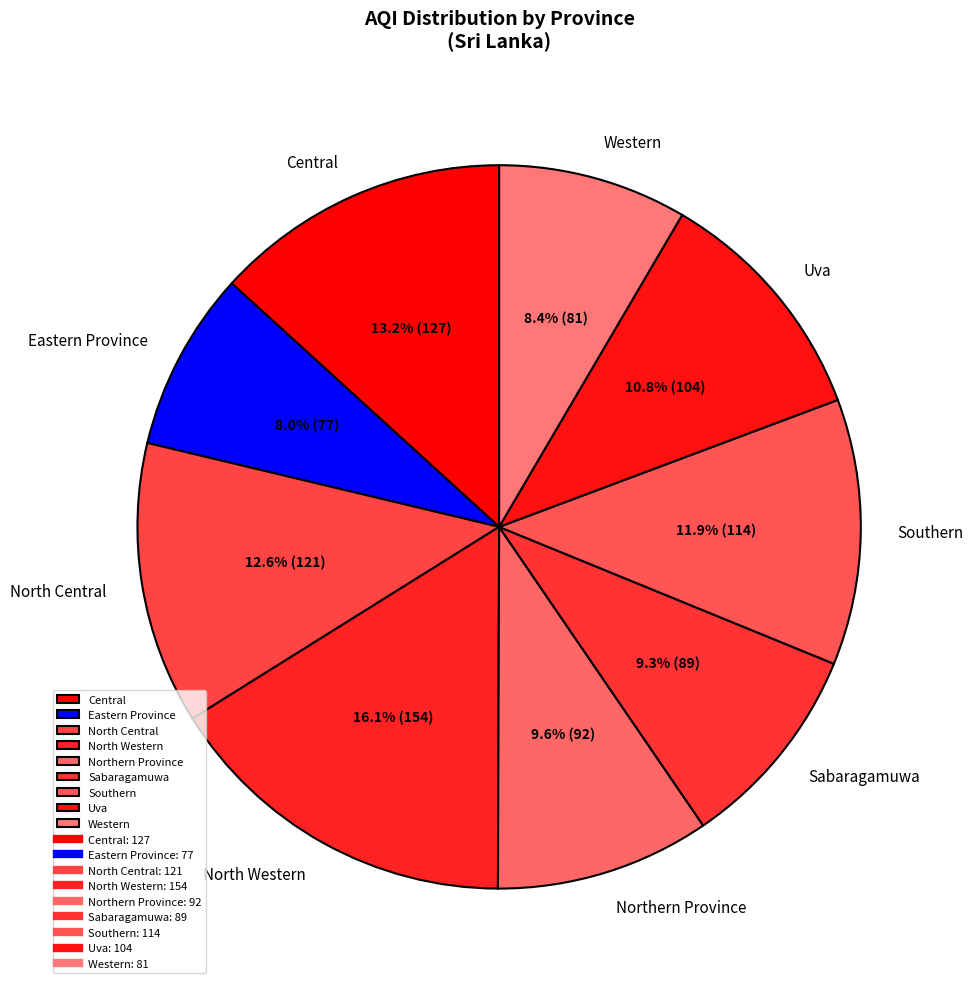

What percentage is NOT represented by Northern Province?

90.4%